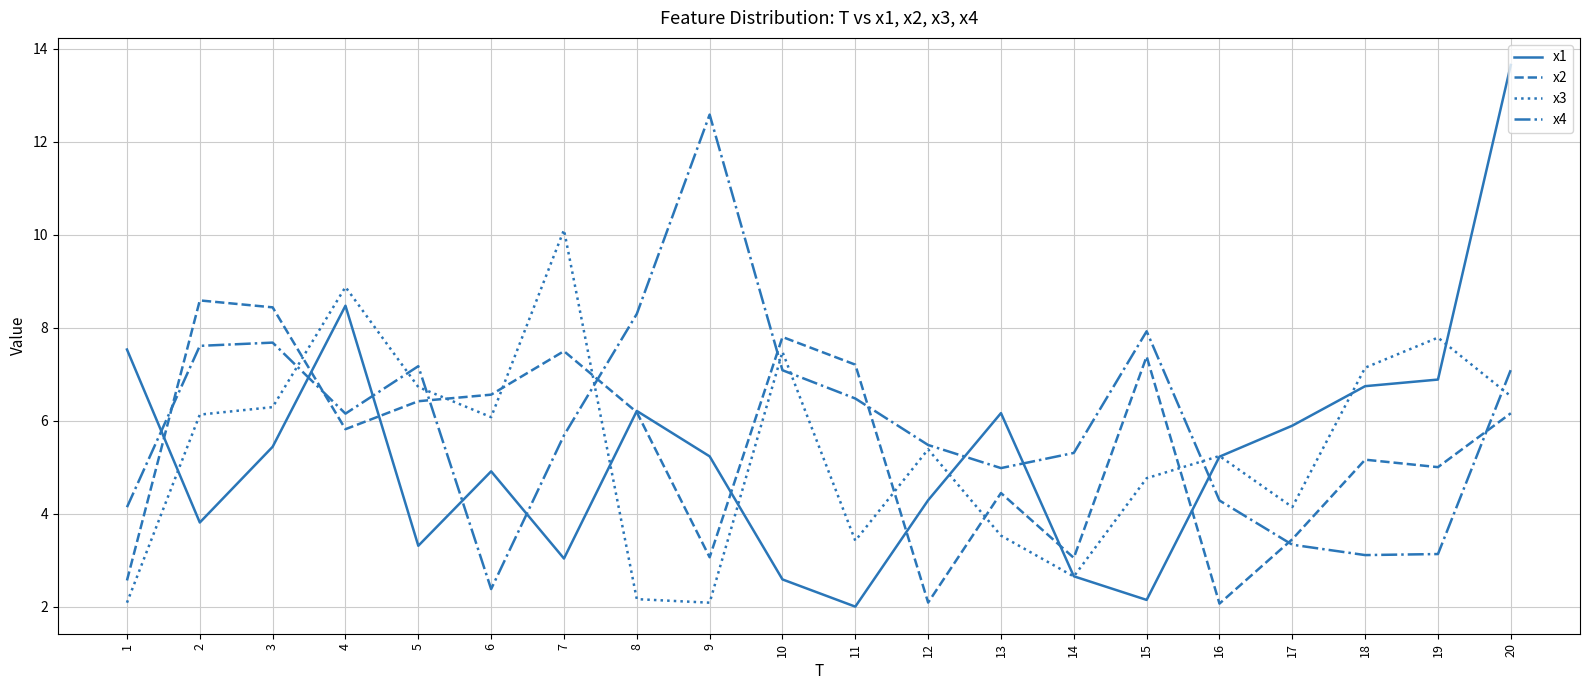

The x4 series shows 3.4 at 10. True or false?

False